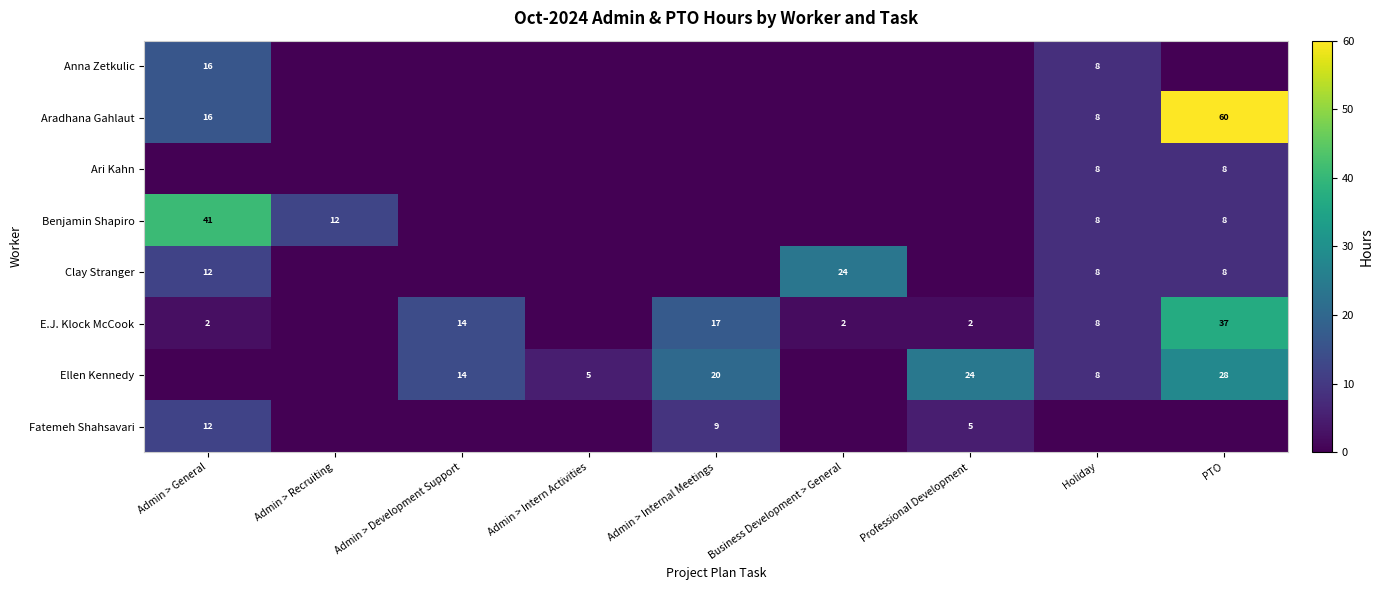

Which has a higher value, Admin > Internal Meetings or Holiday?

Holiday